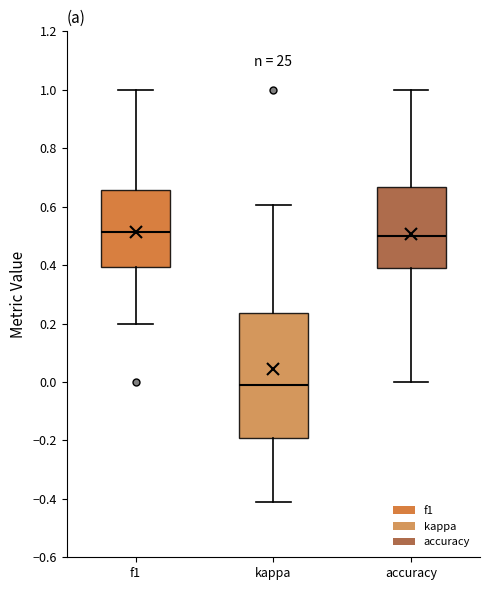

Reading left to right, read every box against the y-axis: the position of its median line, the range the box covers, and the ends of its whiskers. The values are not printed on the chart, so give them approximately, as read against the axis.

f1: median 0.52, box 0.40 to 0.66, whiskers 0.20 to 1.00
kappa: median -0.02, box -0.20 to 0.24, whiskers -0.42 to 0.60
accuracy: median 0.50, box 0.38 to 0.66, whiskers 0.00 to 1.00